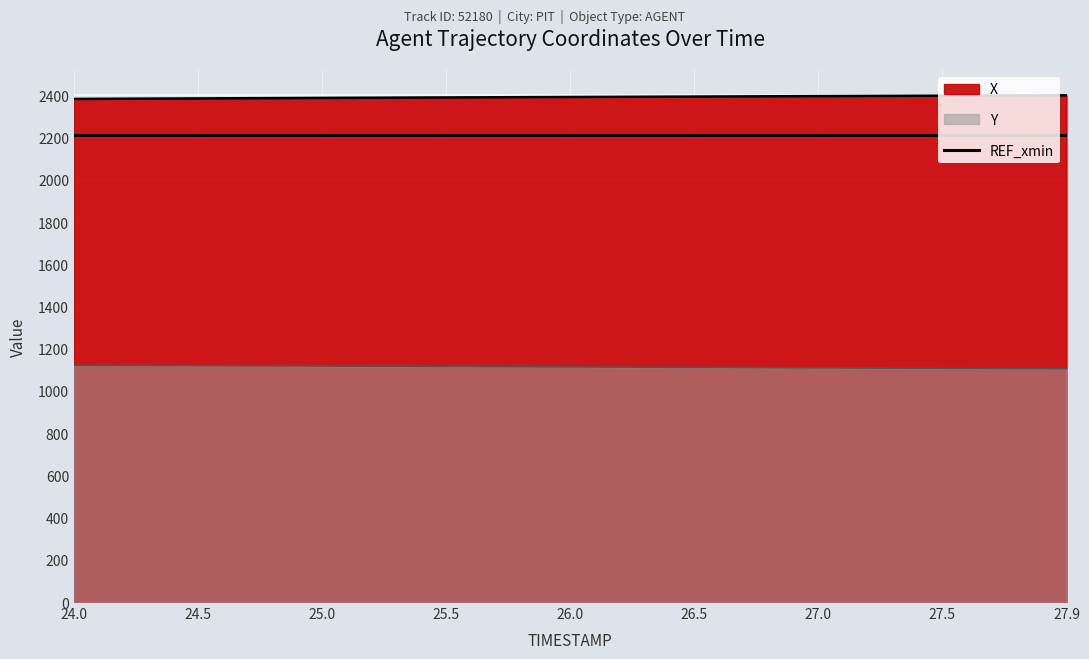

True or false: X and Y cross at least once.

False